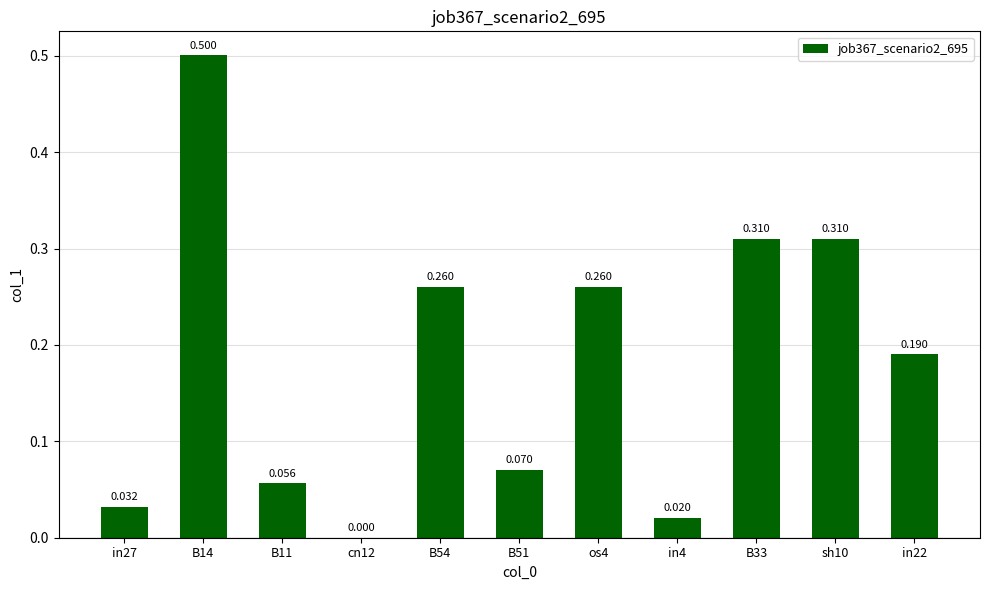

What is the difference between the maximum and minimum values?

0.5